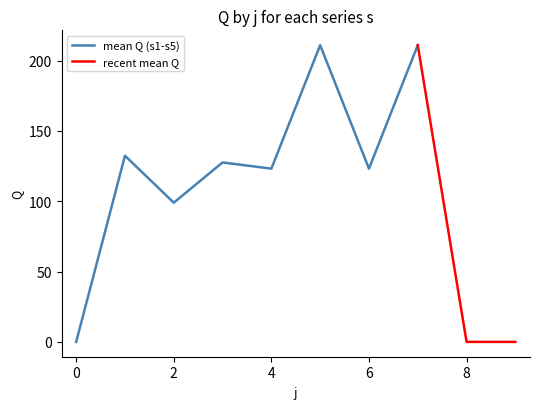

Is this an area chart (filled region under the line)?

No